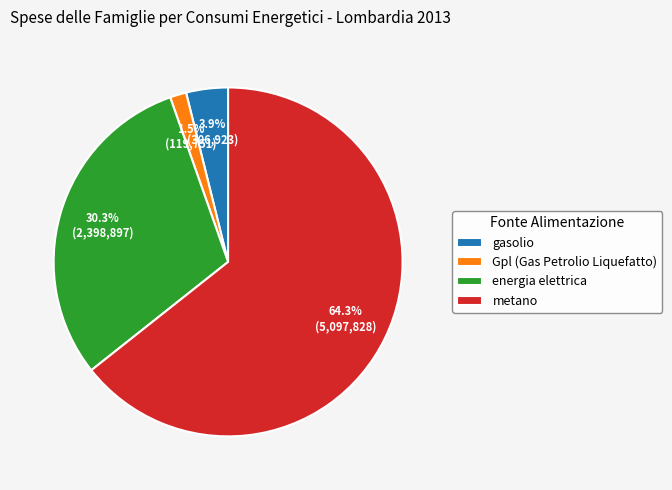

To the nearest percent, what is the difference between the metano and energia elettrica slice percentages?

34%